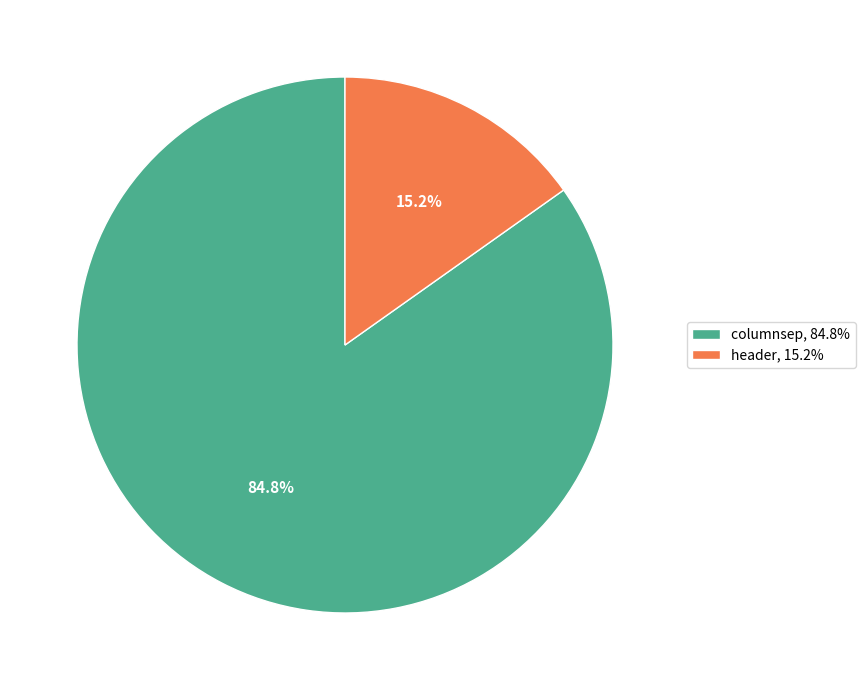

What is the largest slice in the pie chart?

columnsep